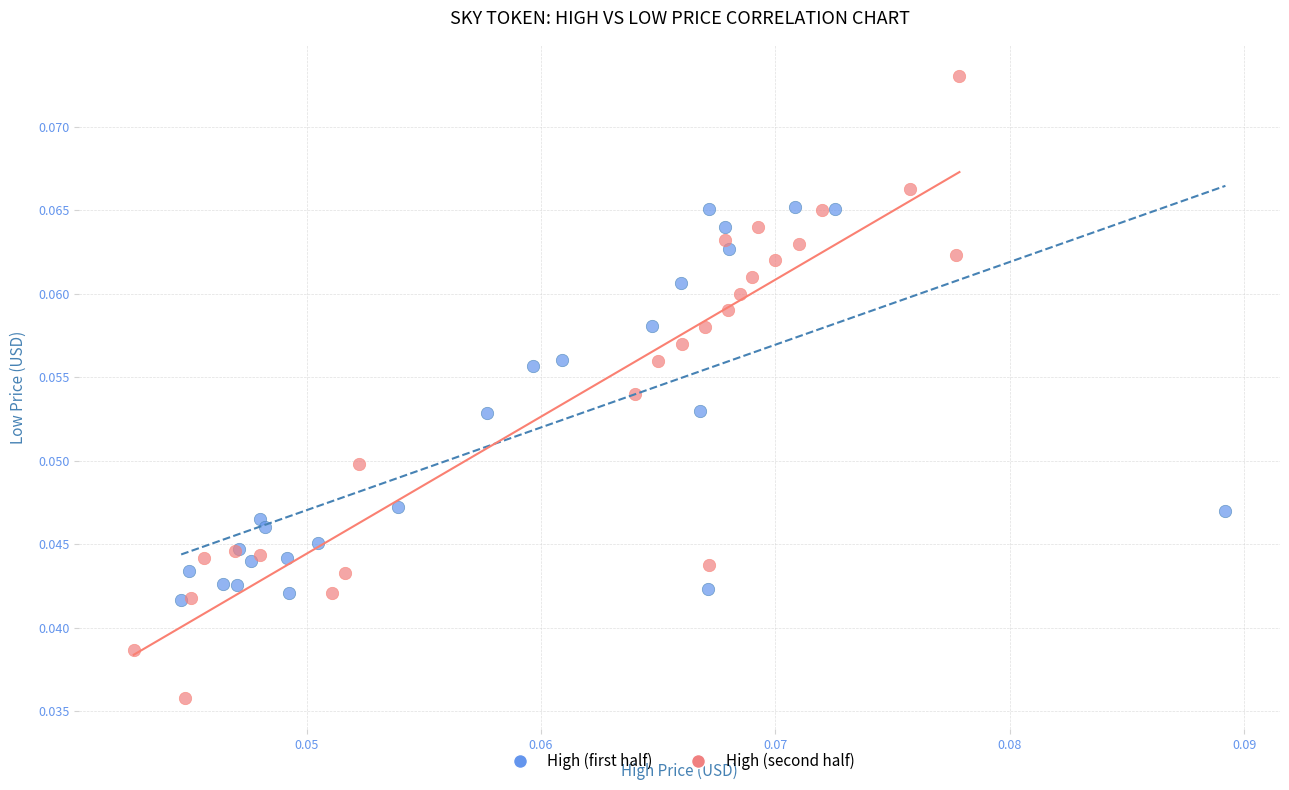

Which series contains the lowest Y value?

High (second half)